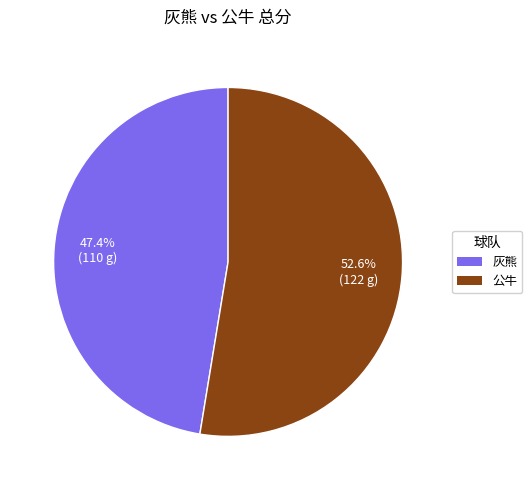

To the nearest percent, what is the difference between the 灰熊 and 公牛 slice percentages?

5%